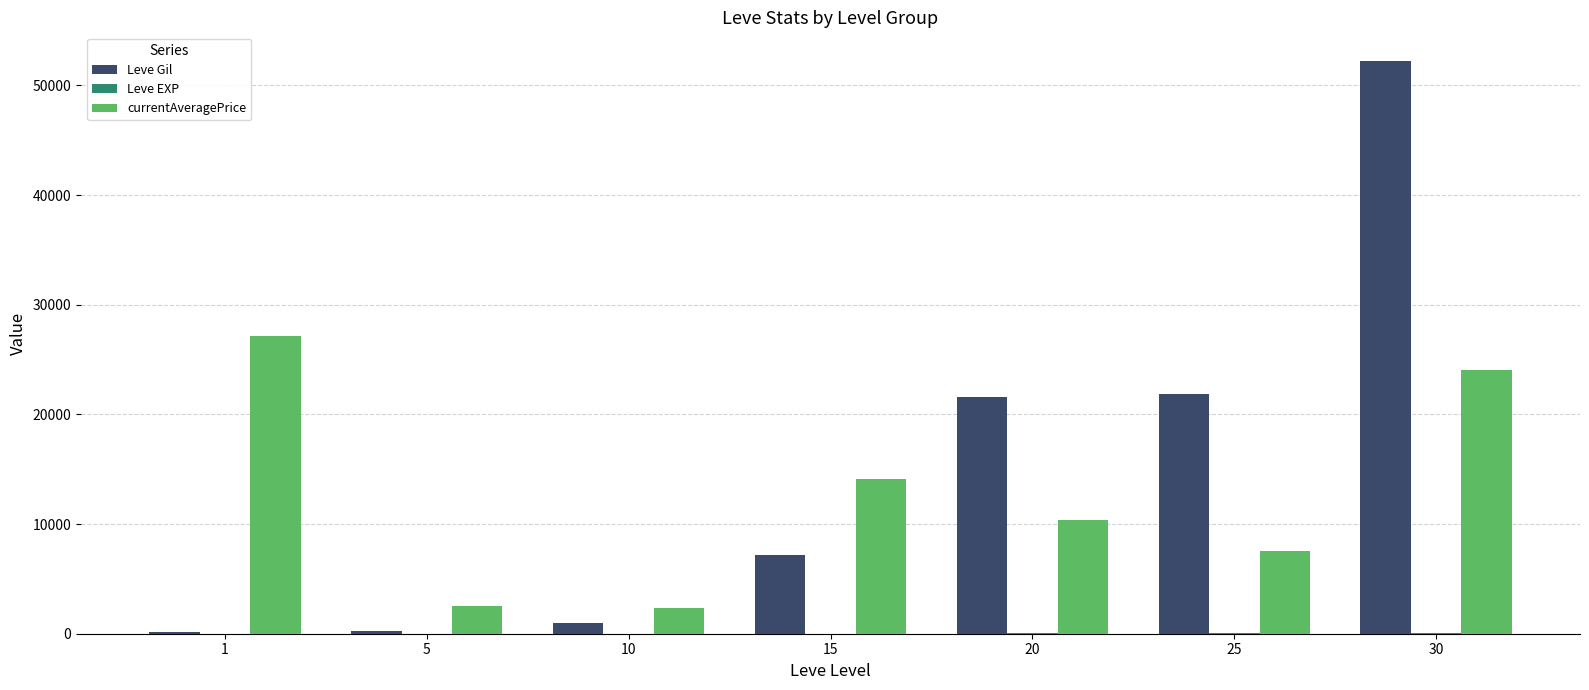

At which category is the sum across all series the highest?

30